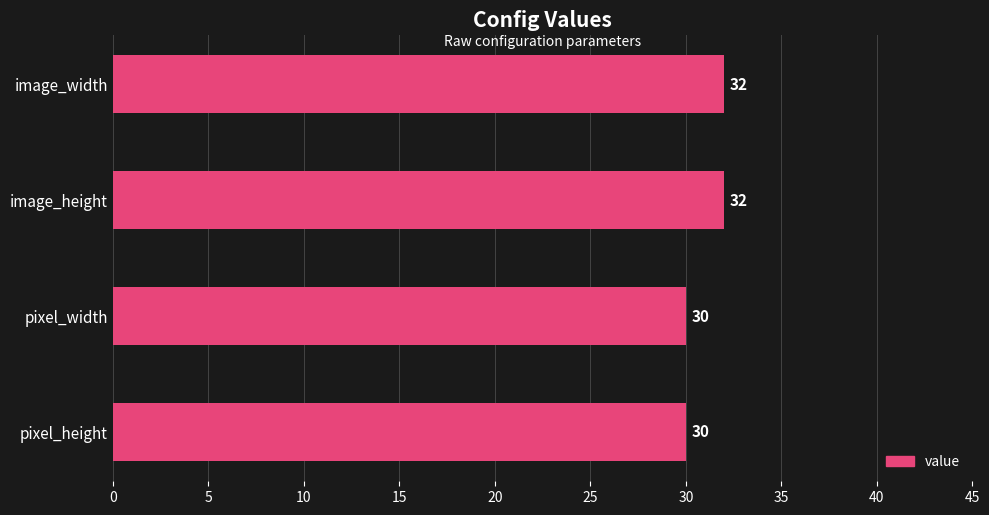

What is the ratio of the value at pixel_width to the value at image_height?

0.9